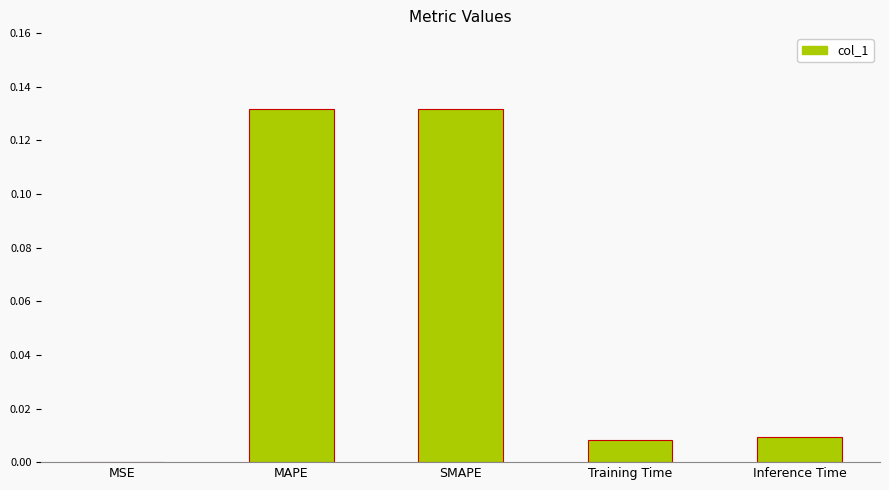

True or false: the data shows 0.0 at MAPE.

False